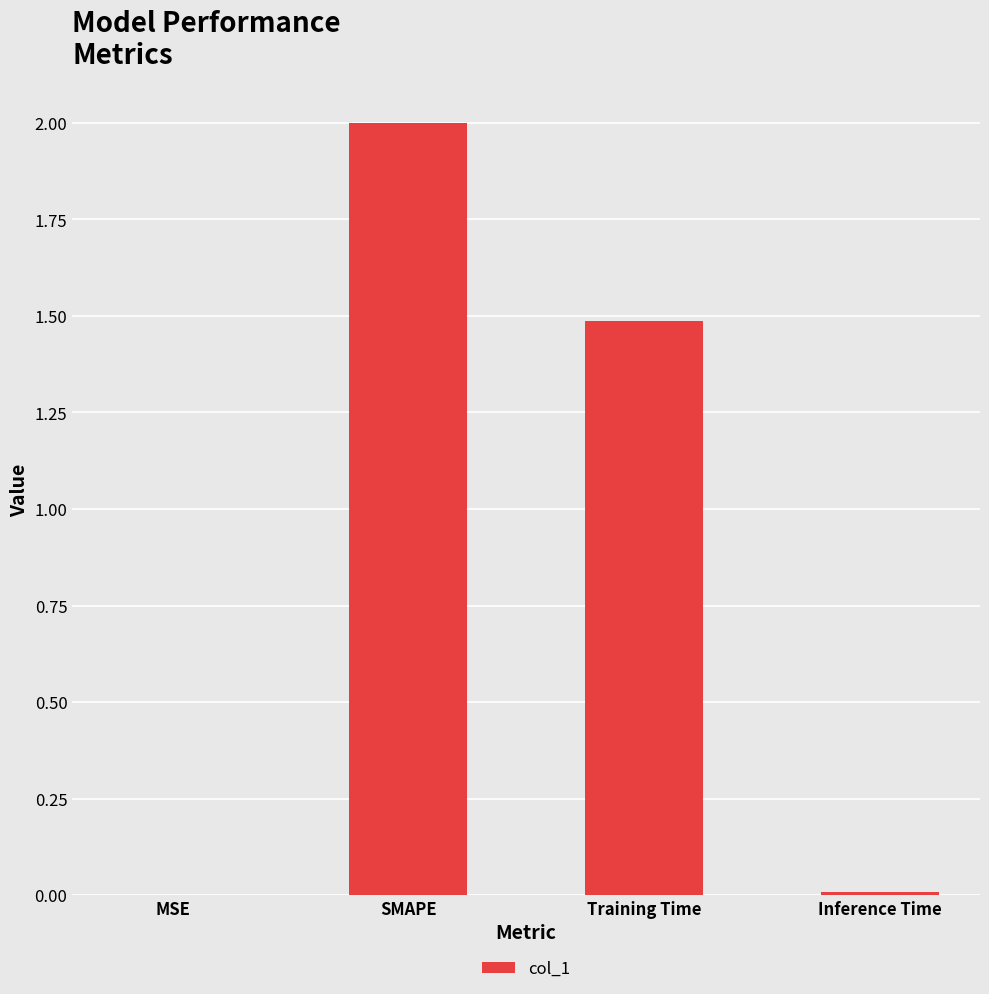

The chart shows a value of 2.0 at Training Time. True or false?

False